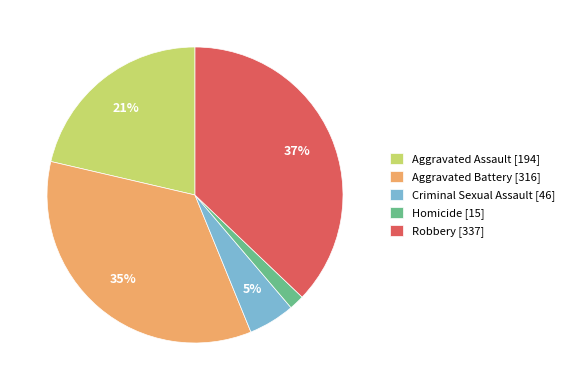

How many segments does this pie chart have?

5